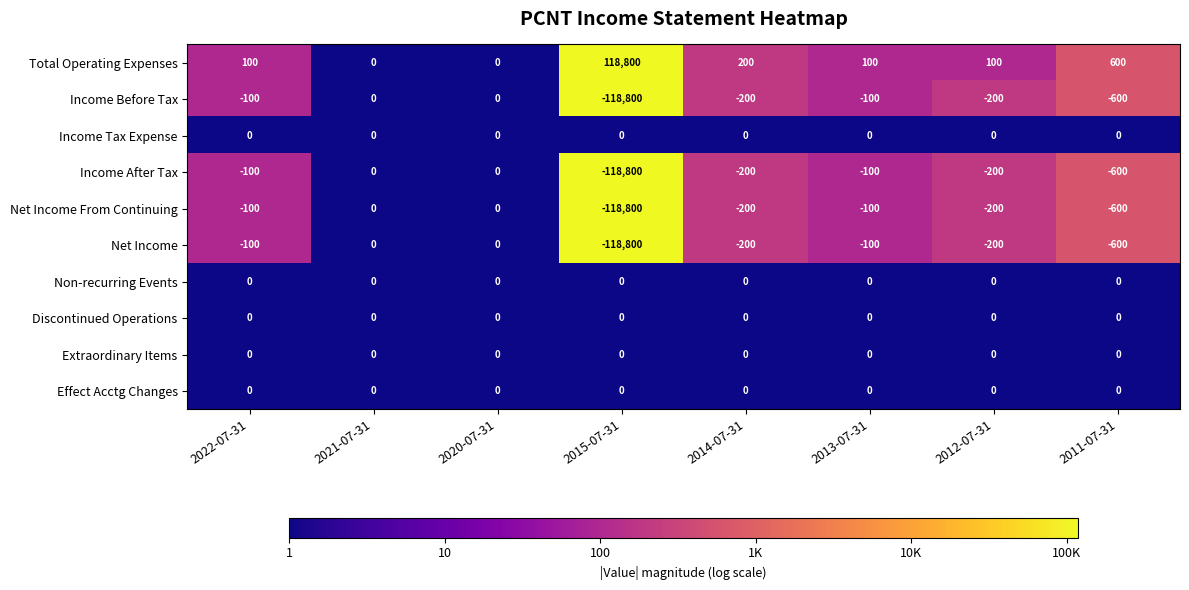

What is the difference between the highest and lowest values at 2012-07-31?

300